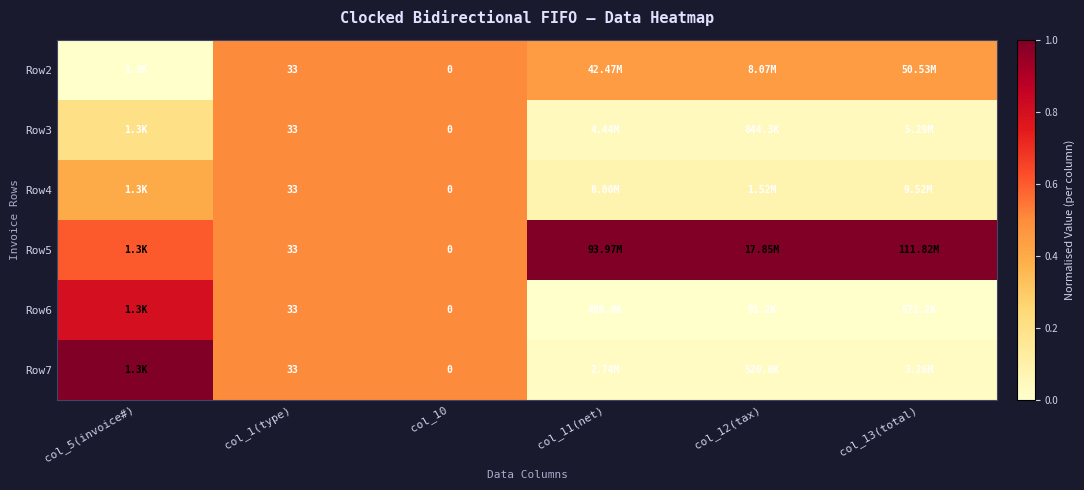

Is the value of Row2 at col_1(type) greater than the value of Row6 at col_10?

Yes